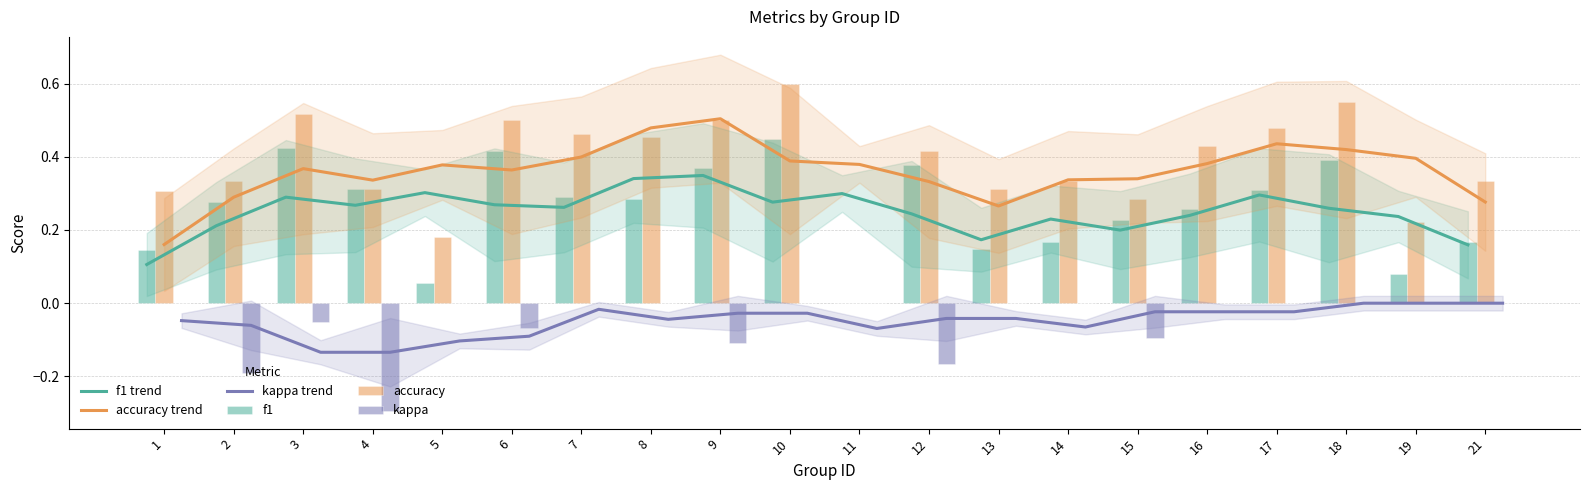

At which label is accuracy closest to 0?

11